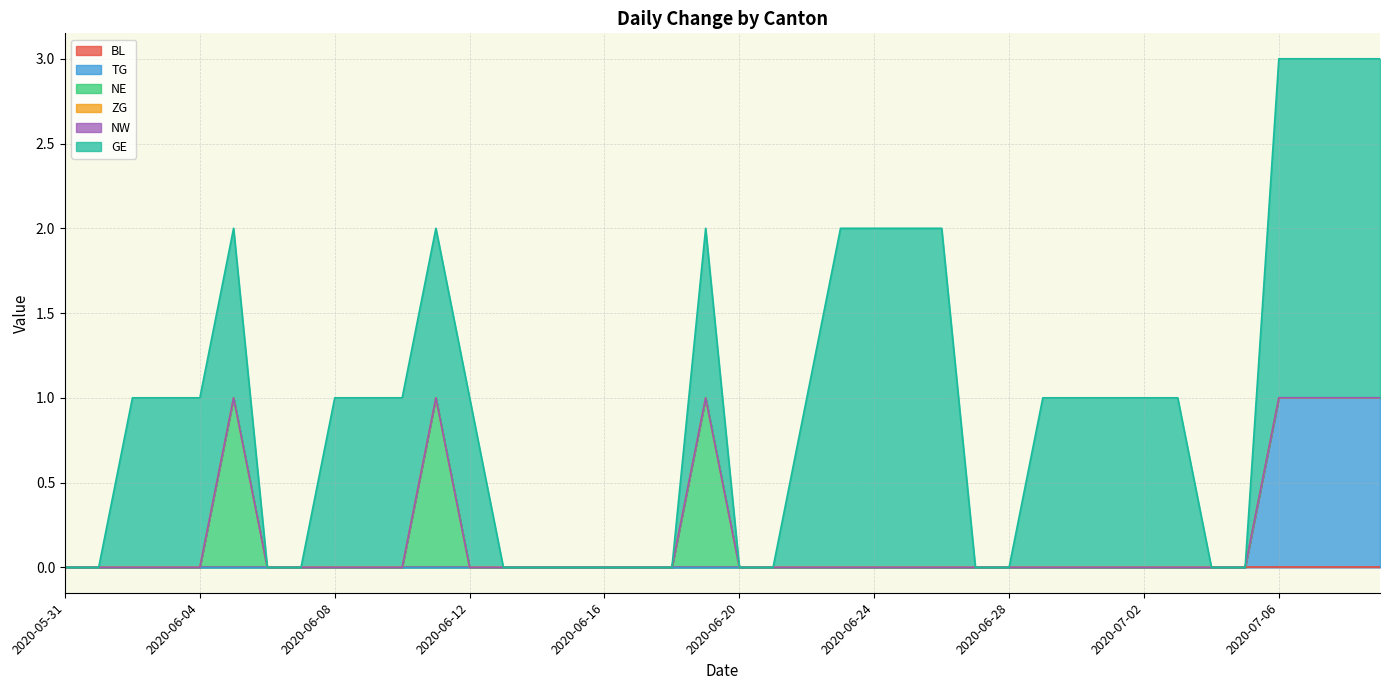

Reading right to left, list all the values displayed in this chart.

BL: 0	0	0	0	0	0	0	0	0	0	0	0	0	0	0	0	0	0	0	0	0	0	0	0	0	0	0	0	0	0	0	0	0	0	0	0	0	0	0	0
TG: 1	1	1	1	0	0	0	0	0	0	0	0	0	0	0	0	0	0	0	0	0	0	0	0	0	0	0	0	0	0	0	0	0	0	0	0	0	0	0	0
NE: 0	0	0	0	0	0	0	0	0	0	0	0	0	0	0	0	0	0	0	0	1	0	0	0	0	0	0	0	1	0	0	0	0	0	1	0	0	0	0	0
ZG: 0	0	0	0	0	0	0	0	0	0	0	0	0	0	0	0	0	0	0	0	0	0	0	0	0	0	0	0	0	0	0	0	0	0	0	0	0	0	0	0
NW: 0	0	0	0	0	0	0	0	0	0	0	0	0	0	0	0	0	0	0	0	0	0	0	0	0	0	0	0	0	0	0	0	0	0	0	0	0	0	0	0
GE: 2	2	2	2	0	0	1	1	1	1	1	0	0	2	2	2	2	1	0	0	1	0	0	0	0	0	0	1	1	1	1	1	0	0	1	1	1	1	0	0